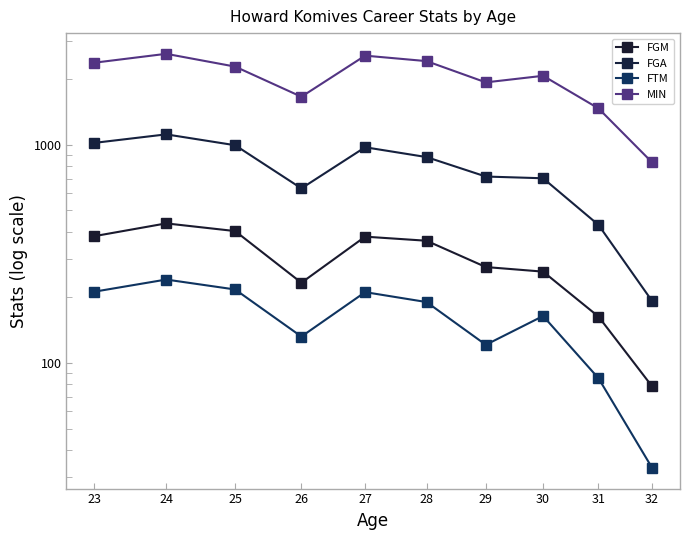

Rank the series at 29 from highest to lowest value.

MIN, FGA, FGM, FTM